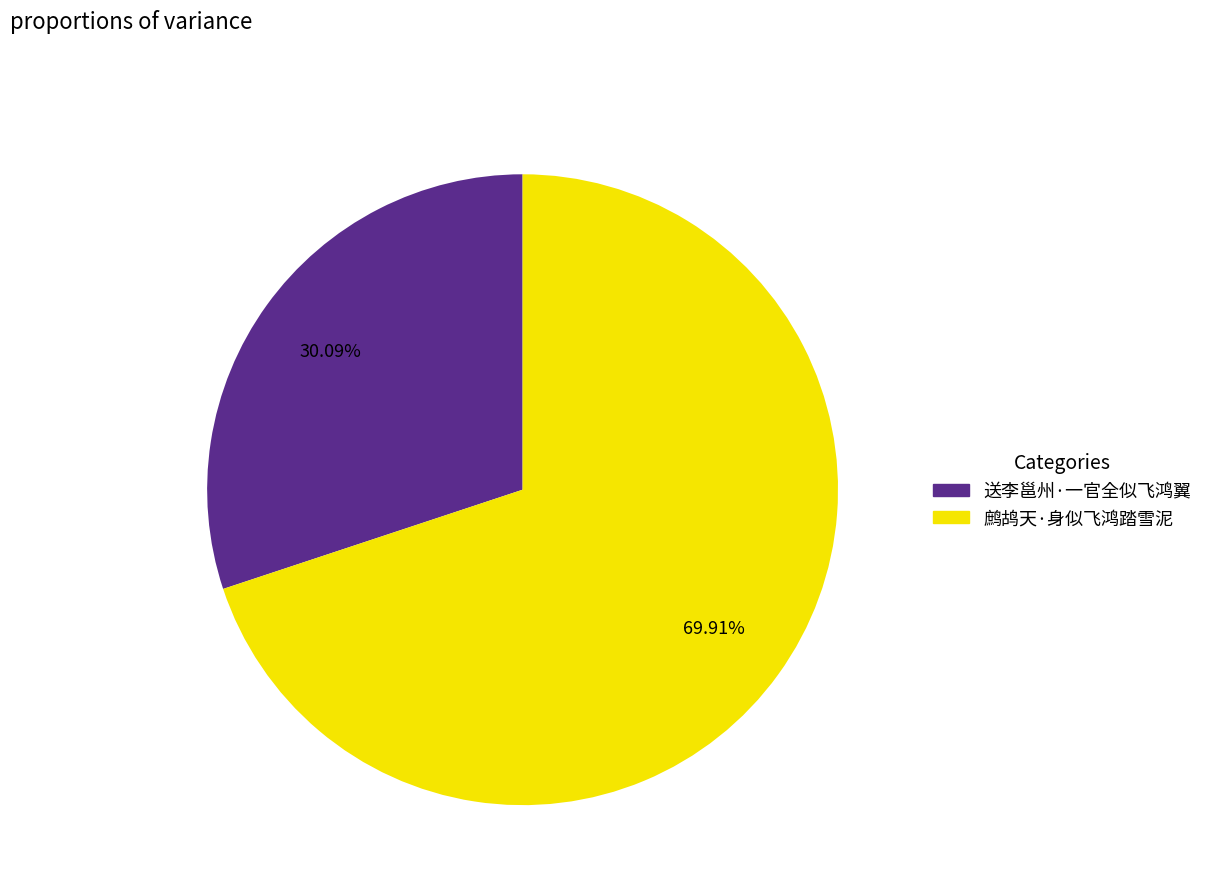

To the nearest percent, what portion does 鹧鸪天·身似飞鸿踏雪泥 represent?

70%